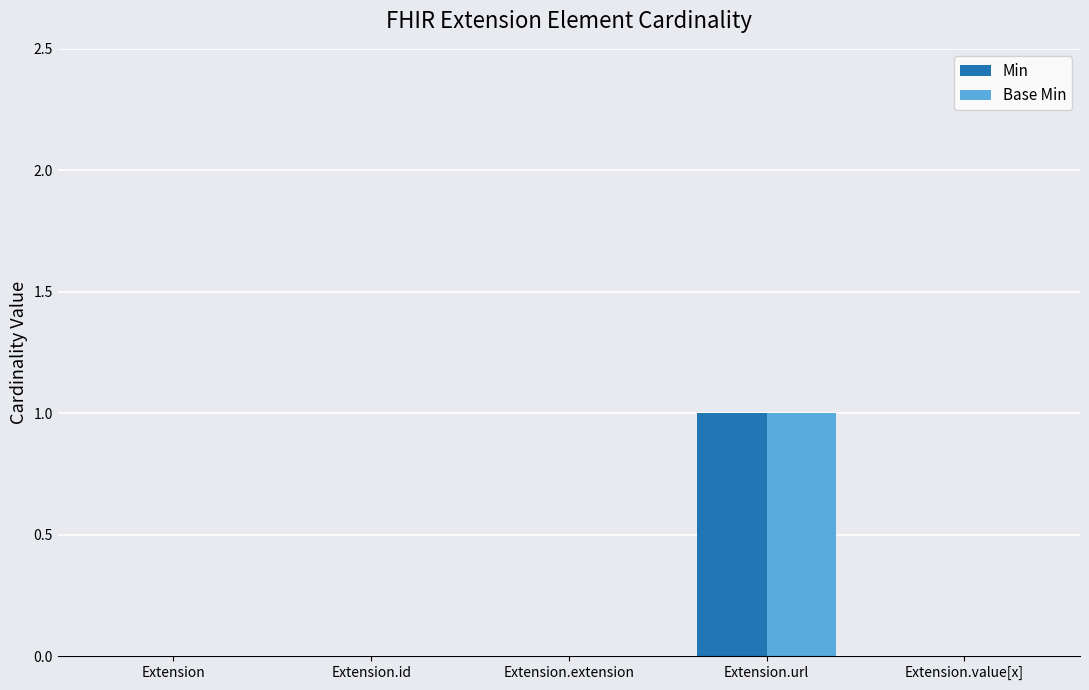

At which category is the sum across all series the highest?

Extension.url